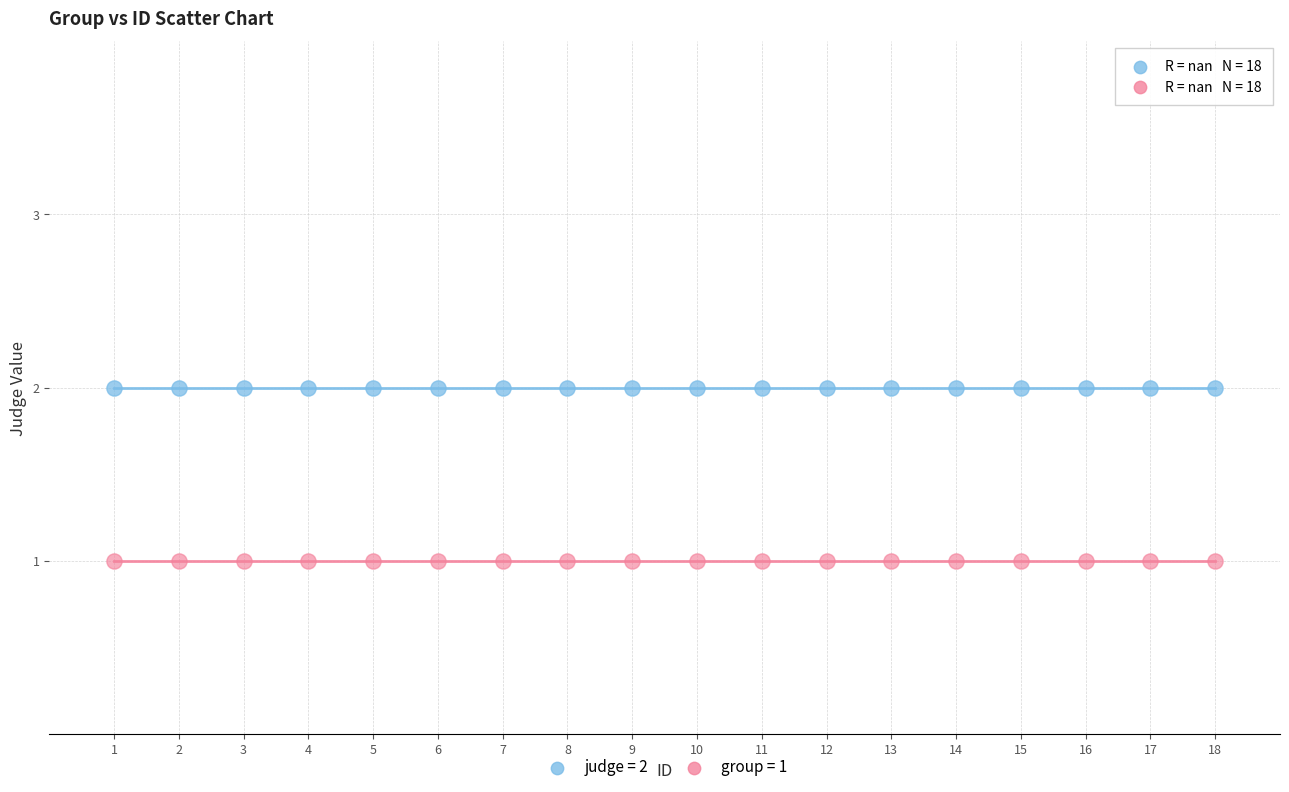

Which series contains the highest Y value?

judge = 2